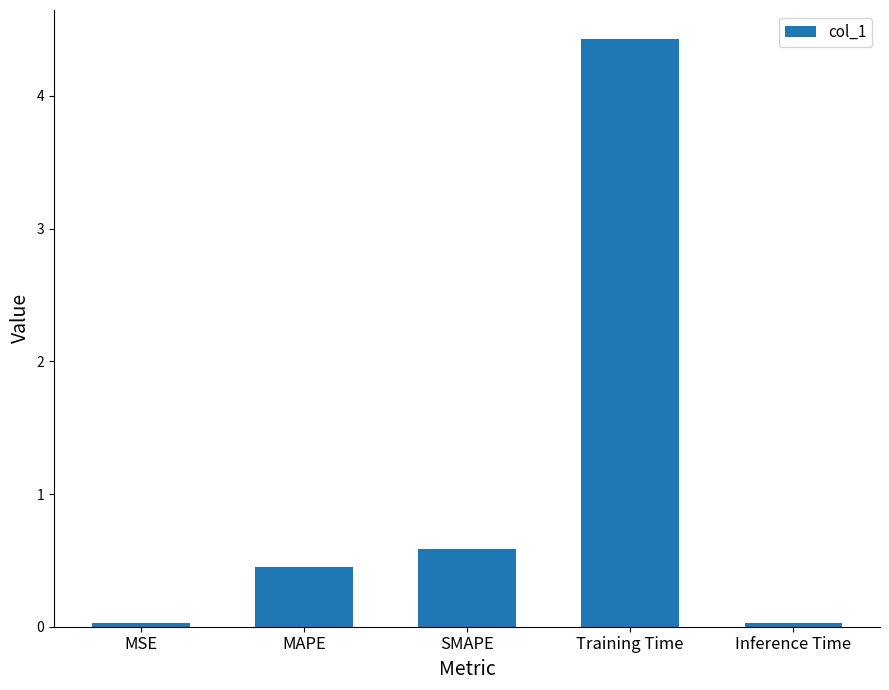

What is the sum of the values at Training Time and MSE?

4.5